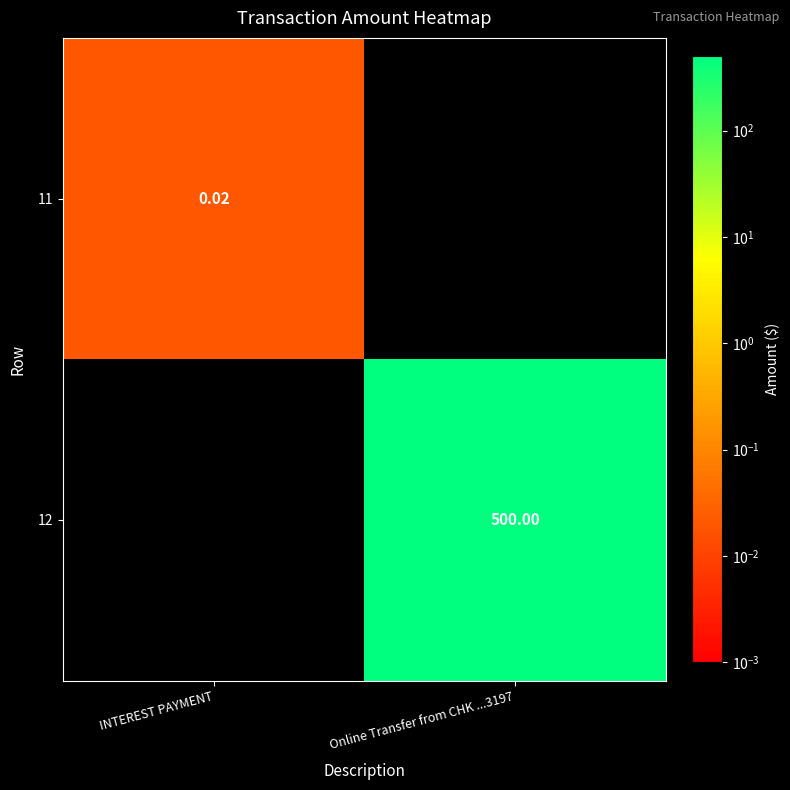

True or false: 11 has a value of 0.0 at INTEREST PAYMENT.

True